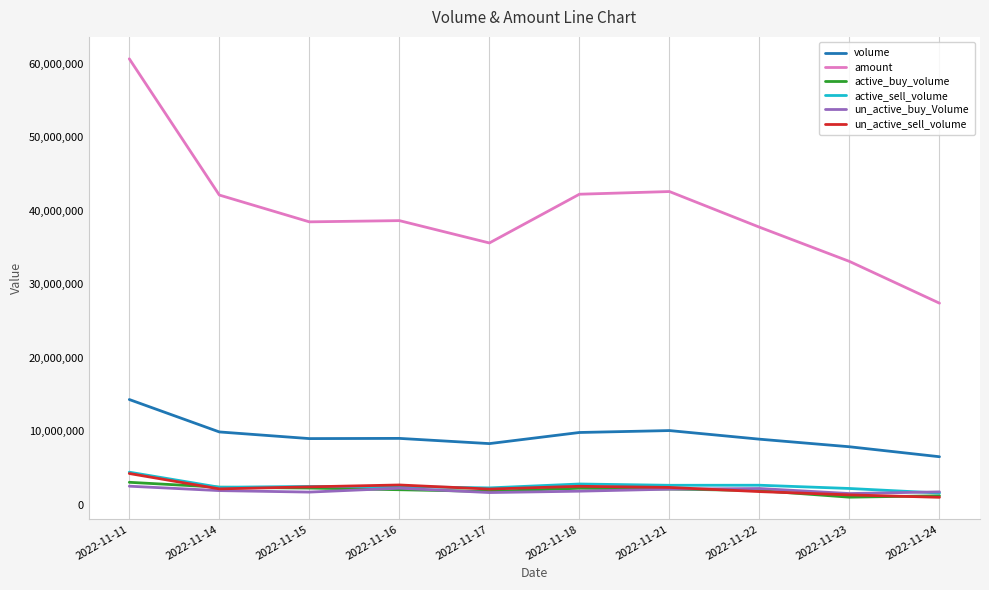

What is the sum of the active_buy_volume values at 2022-11-15 and 2022-11-16?

4341500